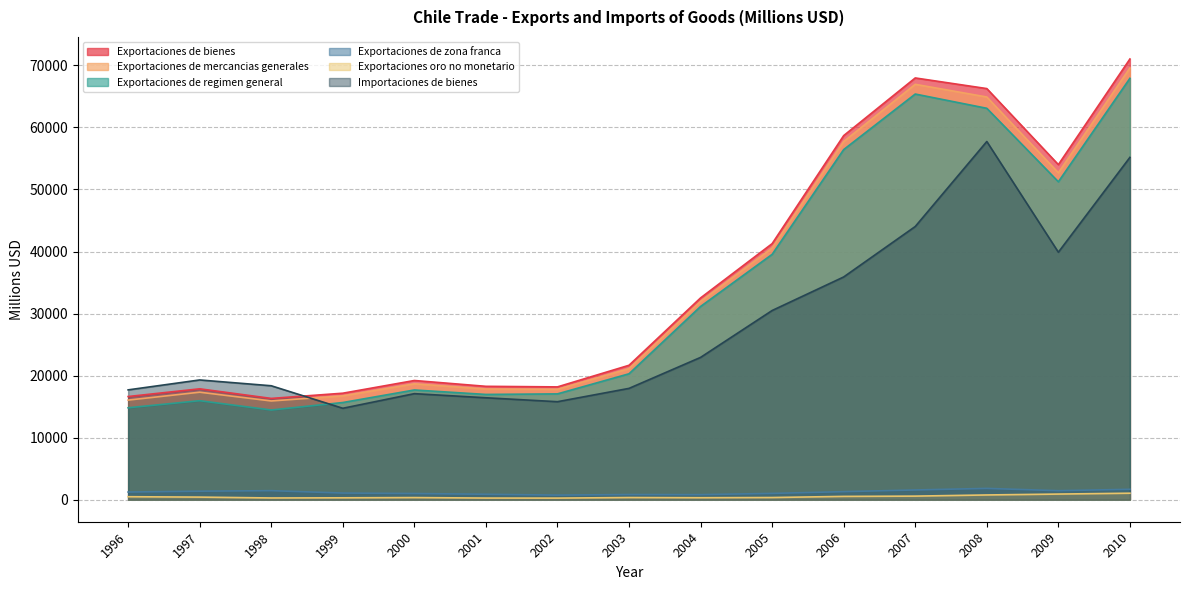

Does the chart have visible grid lines?

Yes